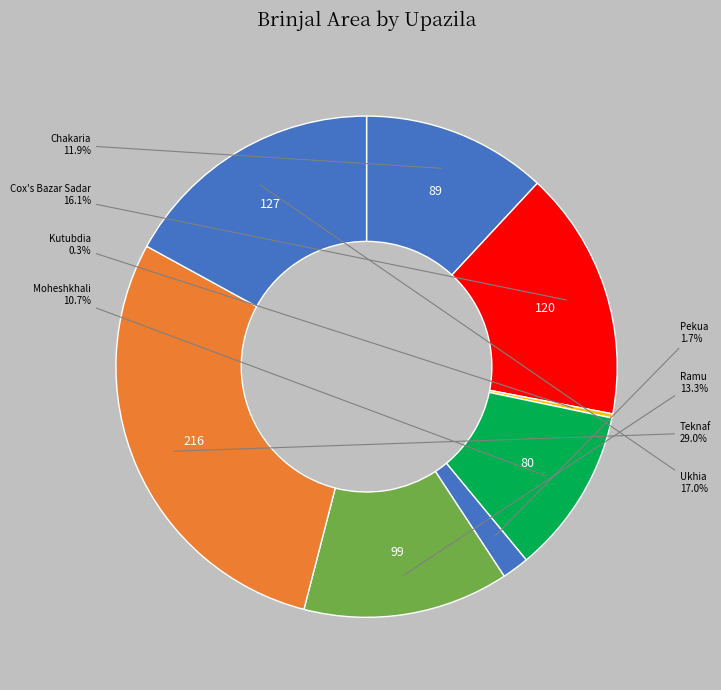

Rank the categories by value from highest to lowest.

Teknaf, Ukhia, Cox's Bazar Sadar, Ramu, Chakaria, Moheshkhali, Pekua, Kutubdia